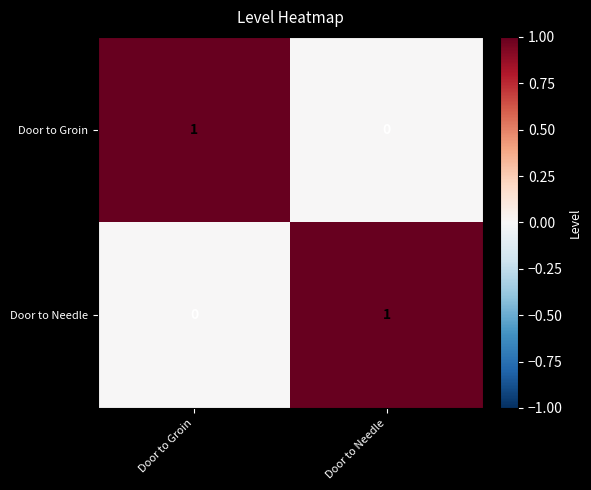

How many series are shown in this chart?

2